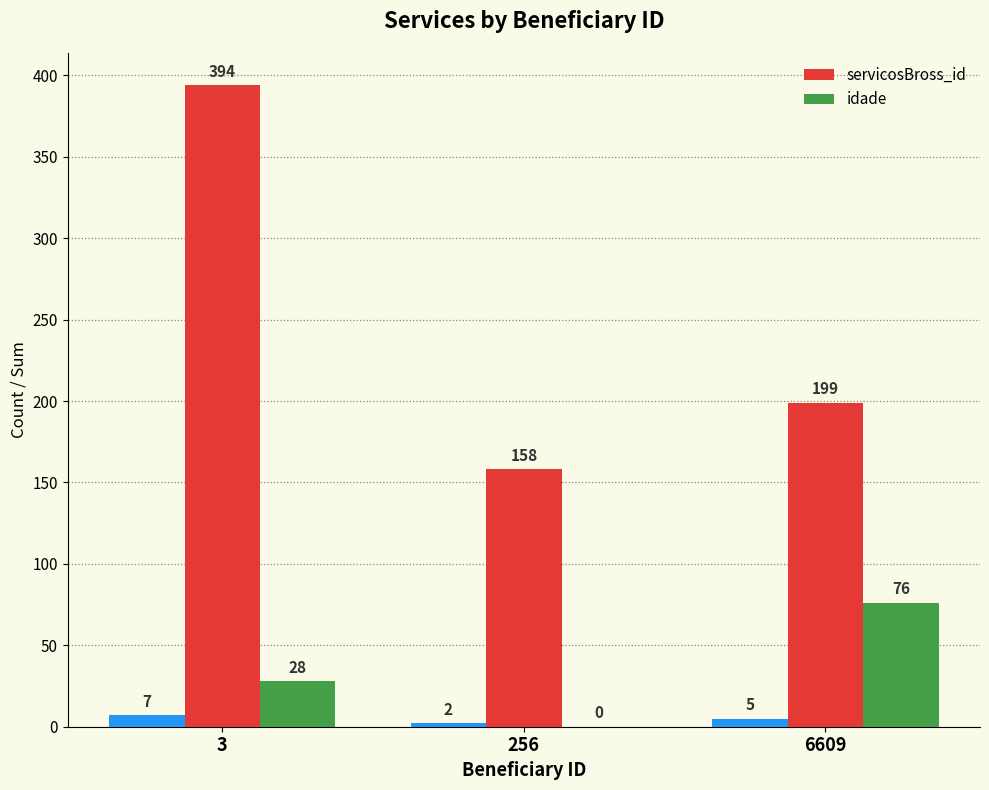

Rank the series at 3 from highest to lowest value.

servicosBross_id, idade